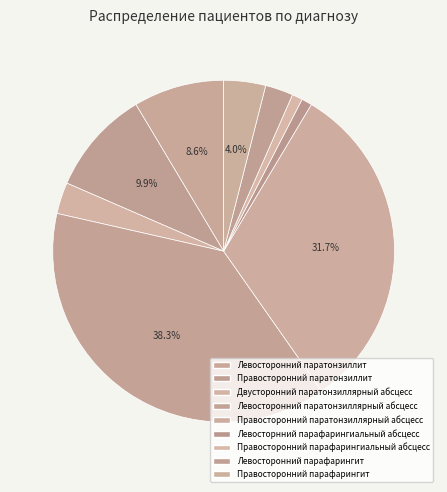

Approximately how many times larger is the value at Правосторонний паратонзиллит compared to Двусторонний паратонзиллярный абсцесс?

3.3